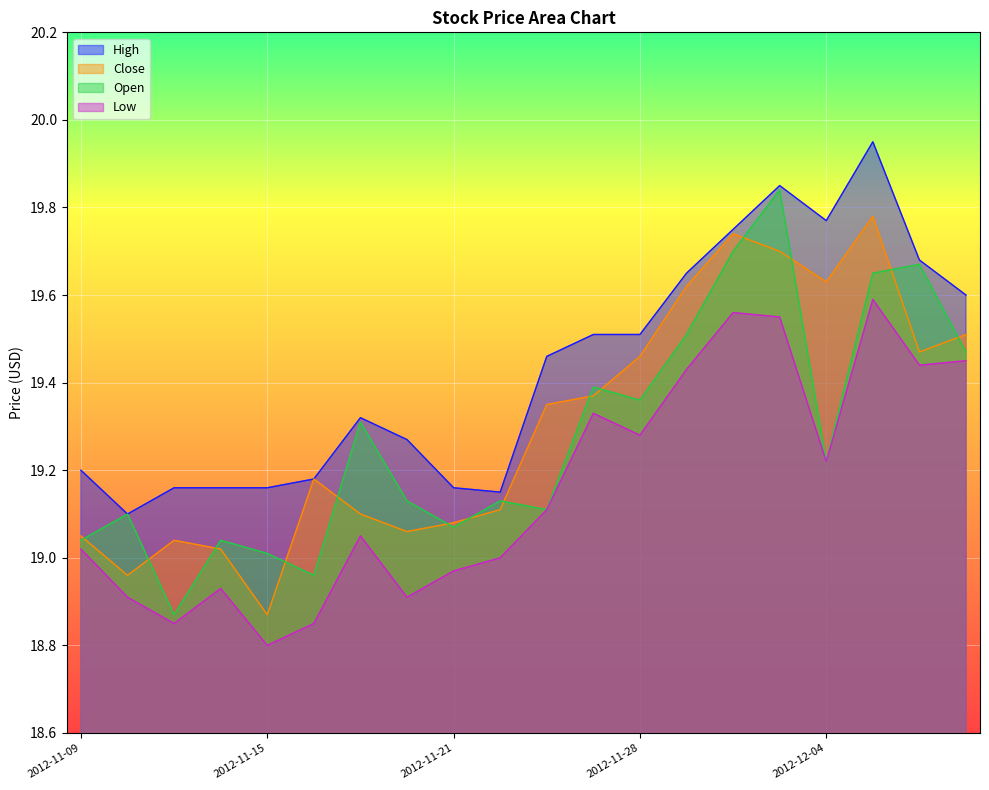

At how many categories does at least one series exceed 19?

20